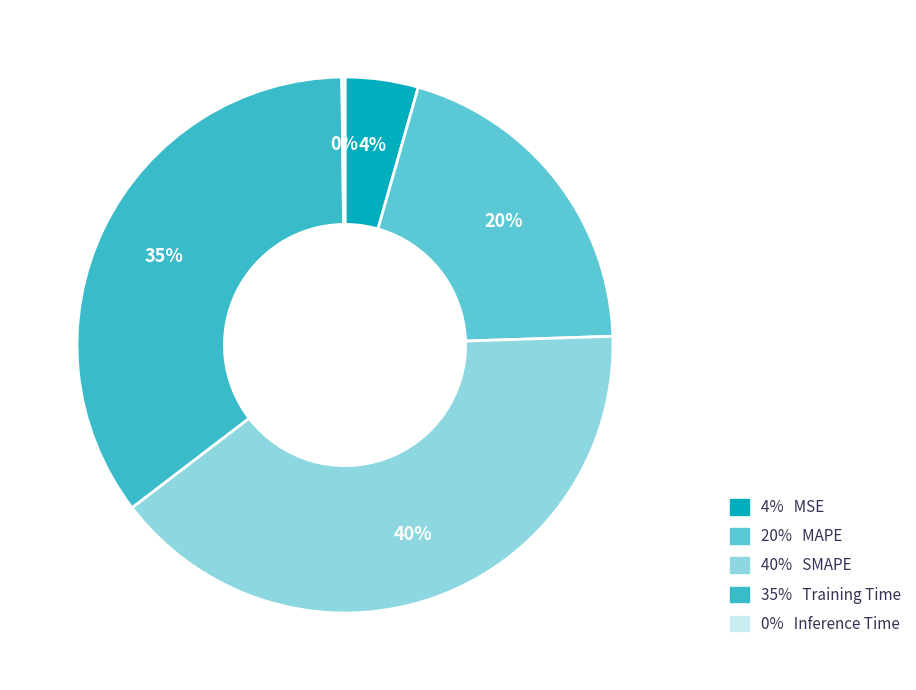

Which category has the smallest portion of the pie?

Inference Time